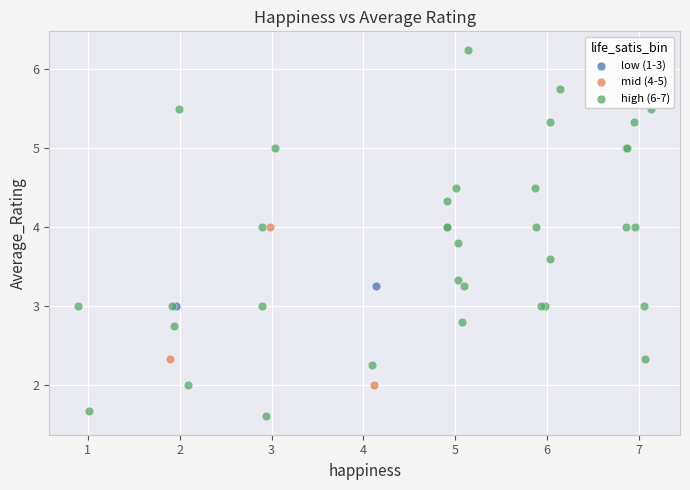

Which series contains the lowest Y value?

high (6-7)